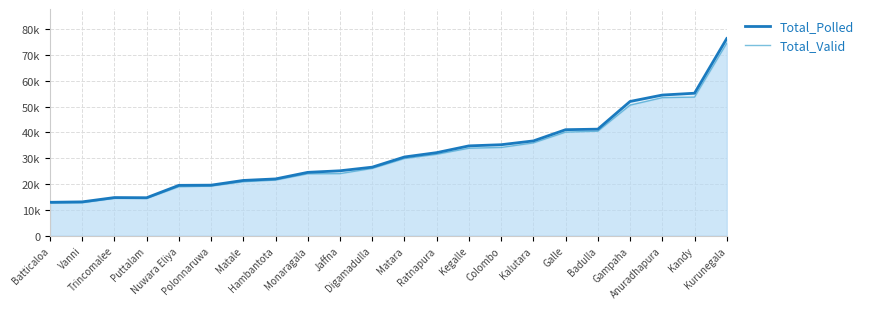

Rank the series at Polonnaruwa from lowest to highest value.

Total_Valid, Total_Polled